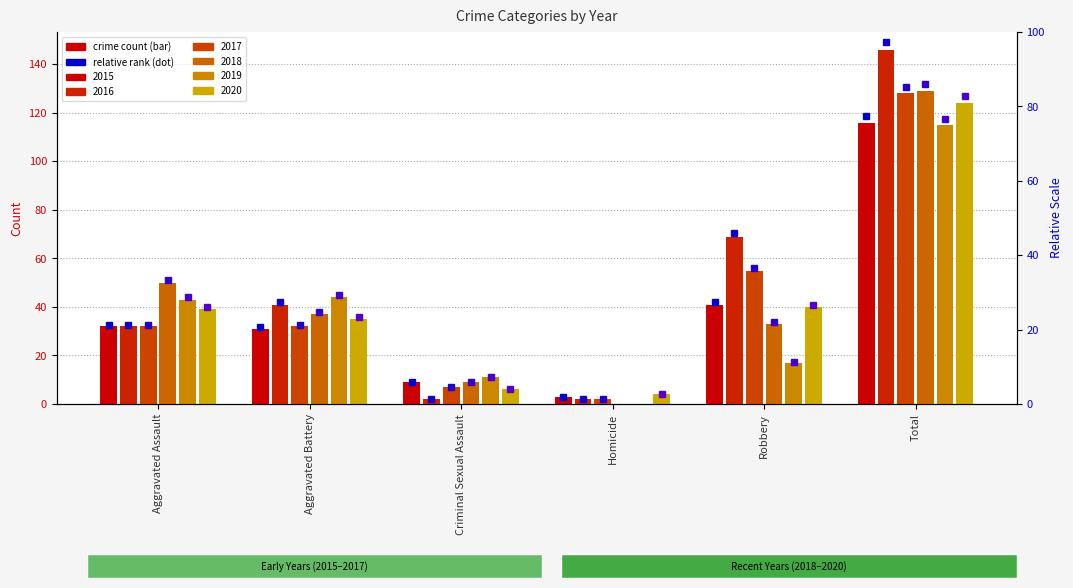

Reading left to right, what are all the values shown in this chart?

2015: Aggravated Assault=32	Aggravated Battery=31	Criminal Sexual Assault=9	Homicide=3	Robbery=41	Total=116
2016: Aggravated Assault=32	Aggravated Battery=41	Criminal Sexual Assault=2	Homicide=2	Robbery=69	Total=146
2017: Aggravated Assault=32	Aggravated Battery=32	Criminal Sexual Assault=7	Homicide=2	Robbery=55	Total=128
2018: Aggravated Assault=50	Aggravated Battery=37	Criminal Sexual Assault=9	Homicide=0	Robbery=33	Total=129
2019: Aggravated Assault=43	Aggravated Battery=44	Criminal Sexual Assault=11	Homicide=0	Robbery=17	Total=115
2020: Aggravated Assault=39	Aggravated Battery=35	Criminal Sexual Assault=6	Homicide=4	Robbery=40	Total=124